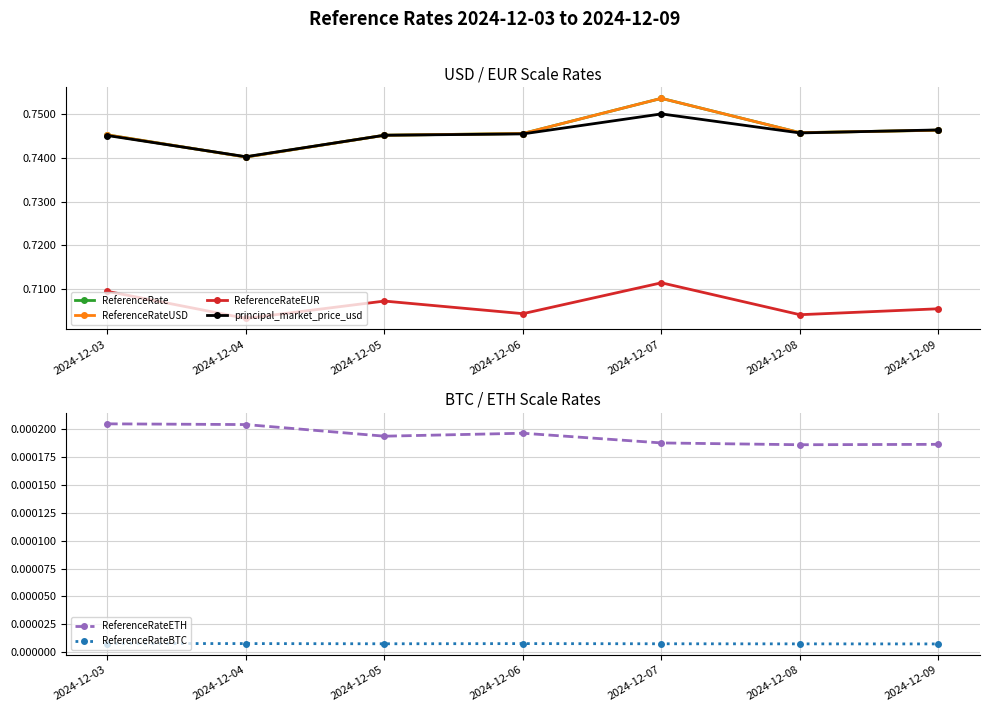

True or false: ReferenceRateETH and ReferenceRateEUR cross at least once.

False